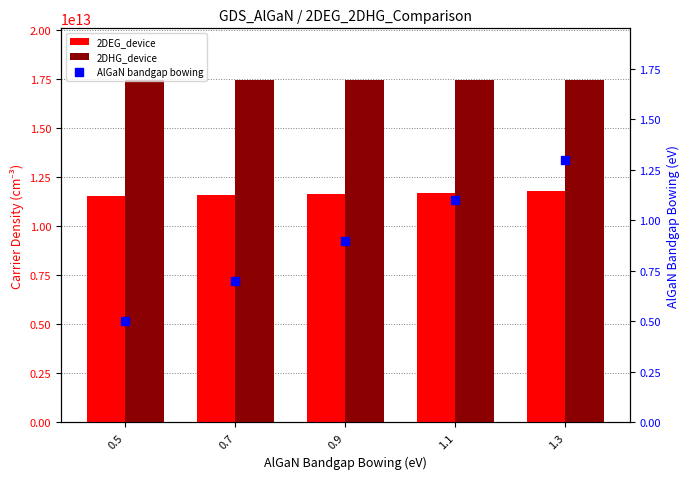

Which series contains the lowest Y value?

AlGaN bandgap bowing